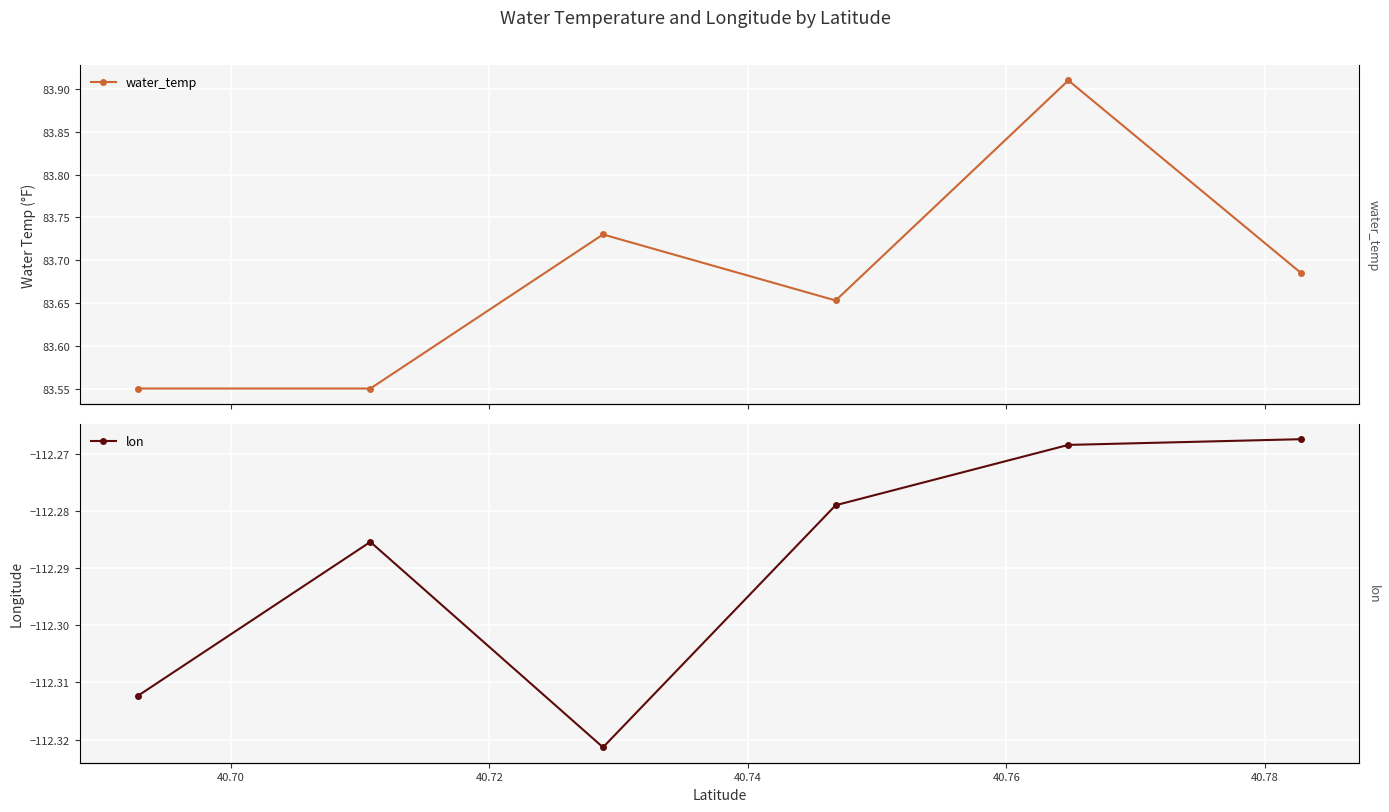

At how many categories does at least one series exceed -40?

6